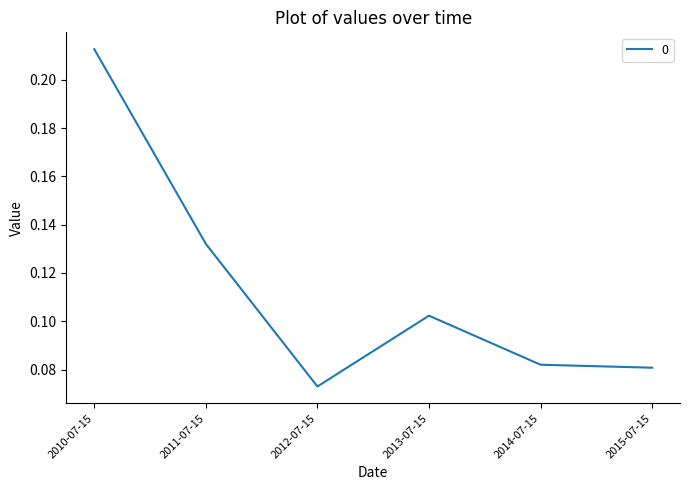

What is the sum of all values?

0.7